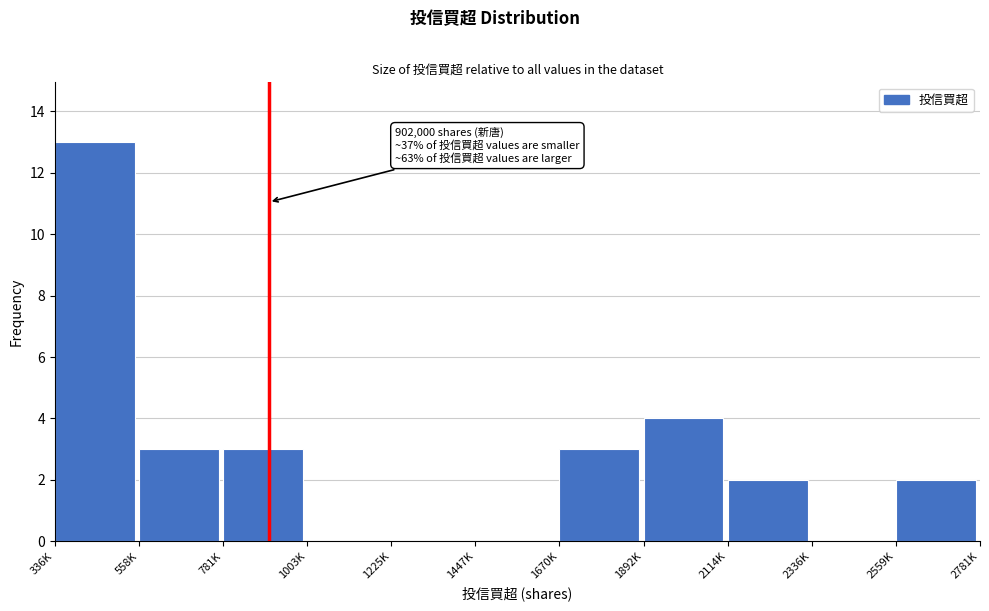

Reading left to right, what are all the values shown in this chart?

336K=13	558K=3	781K=3	1003K=0	1225K=0	1447K=0	1670K=3	1892K=4	2114K=2	2336K=0	2559K=2